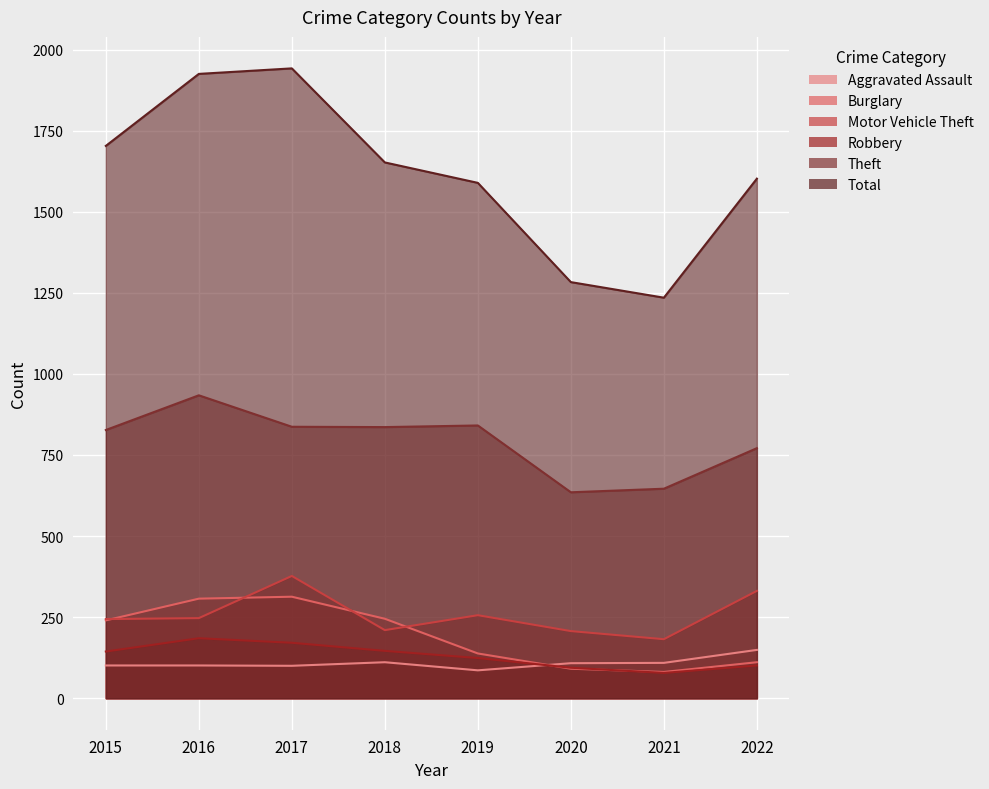

True or false: Total has more than 1 interior local peaks.

False